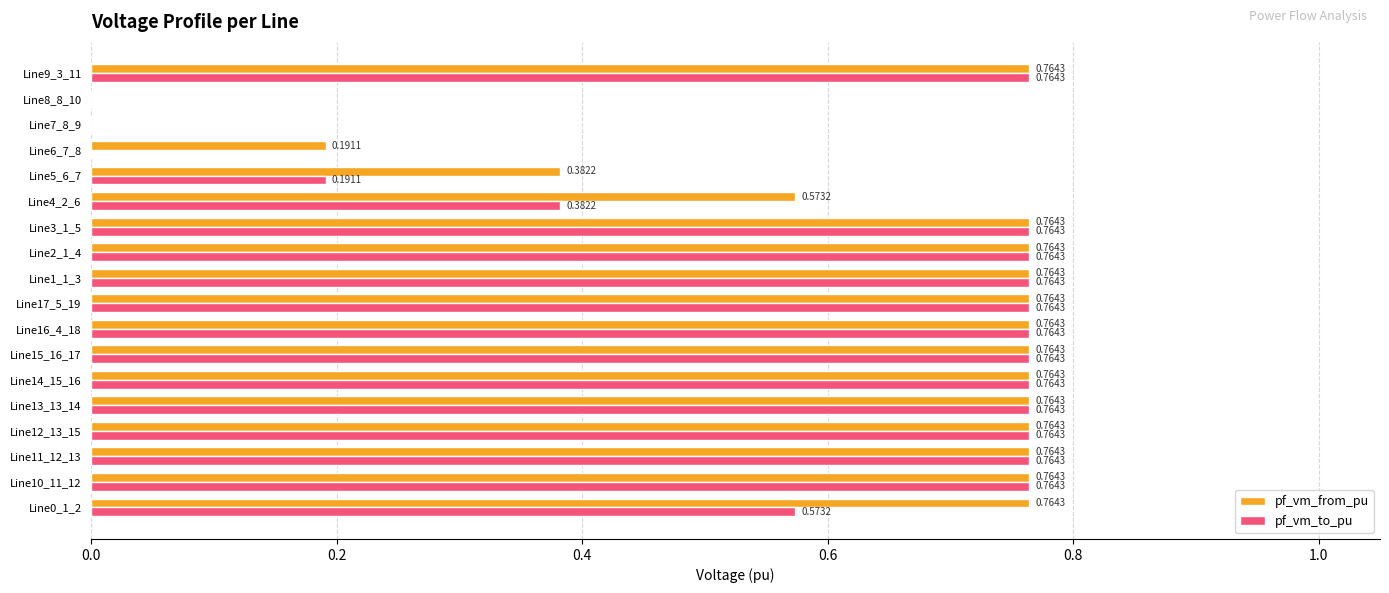

What is the total value across all series at Line11_12_13?

1.5